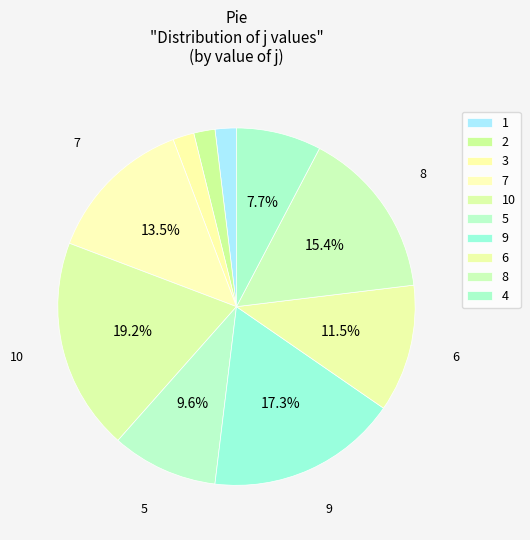

What portion of the pie excludes 7?

86.5%